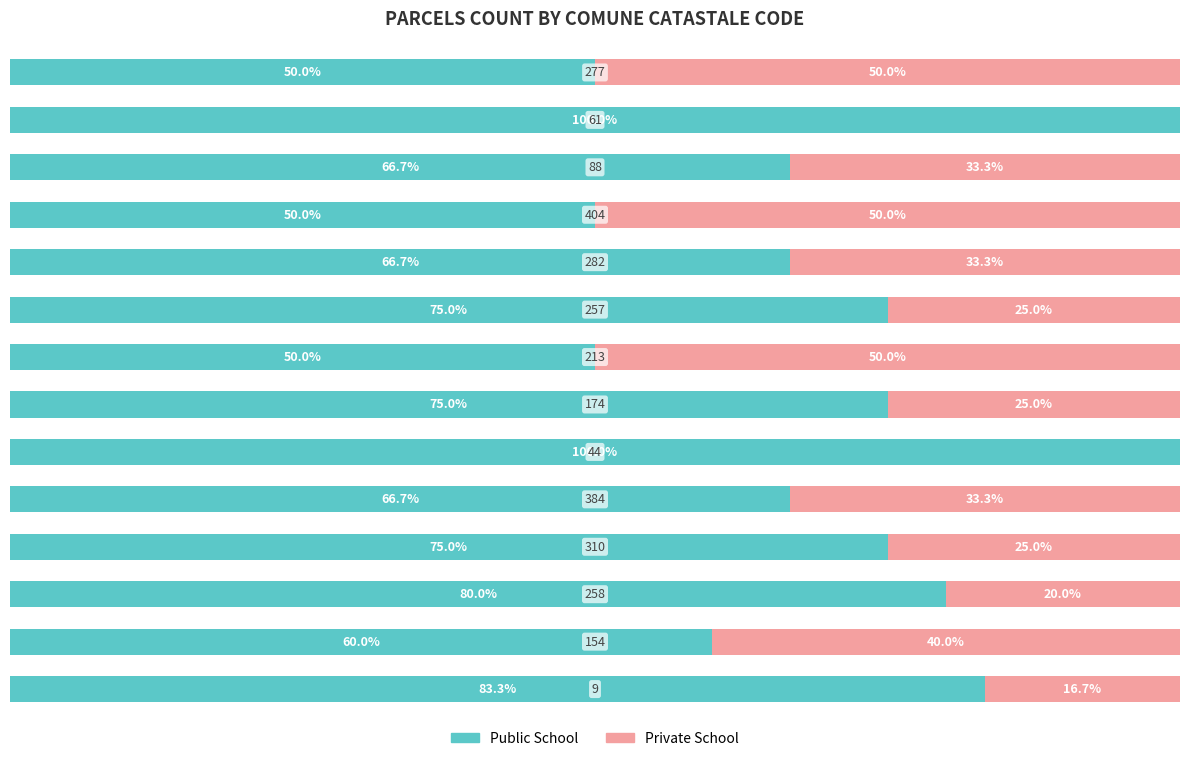

What are all the series names shown in the legend?

Public School, Private School